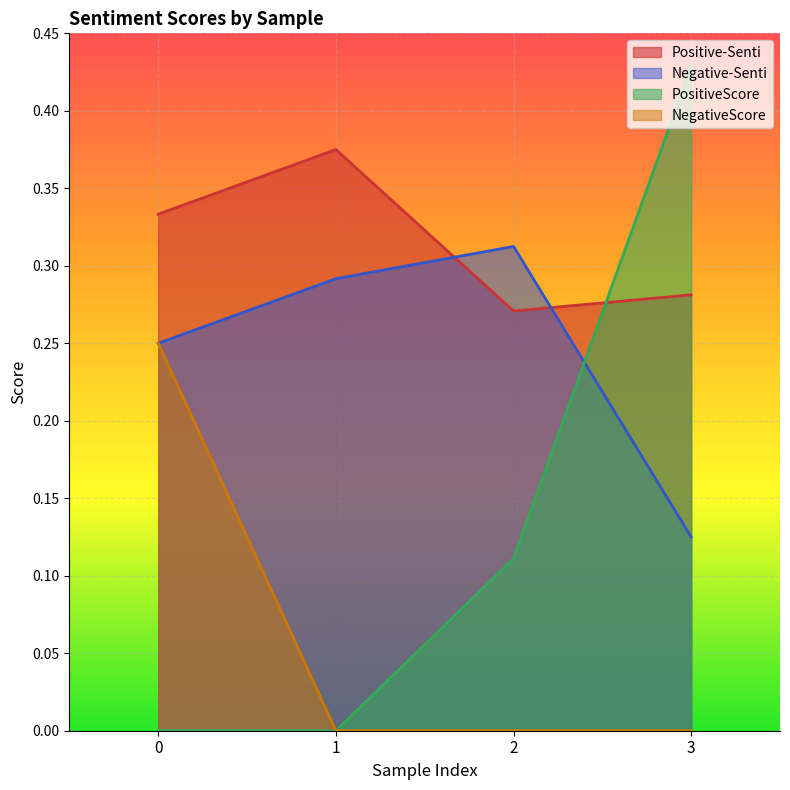

True or false: Positive-Senti and NegativeScore intersect in this chart.

False